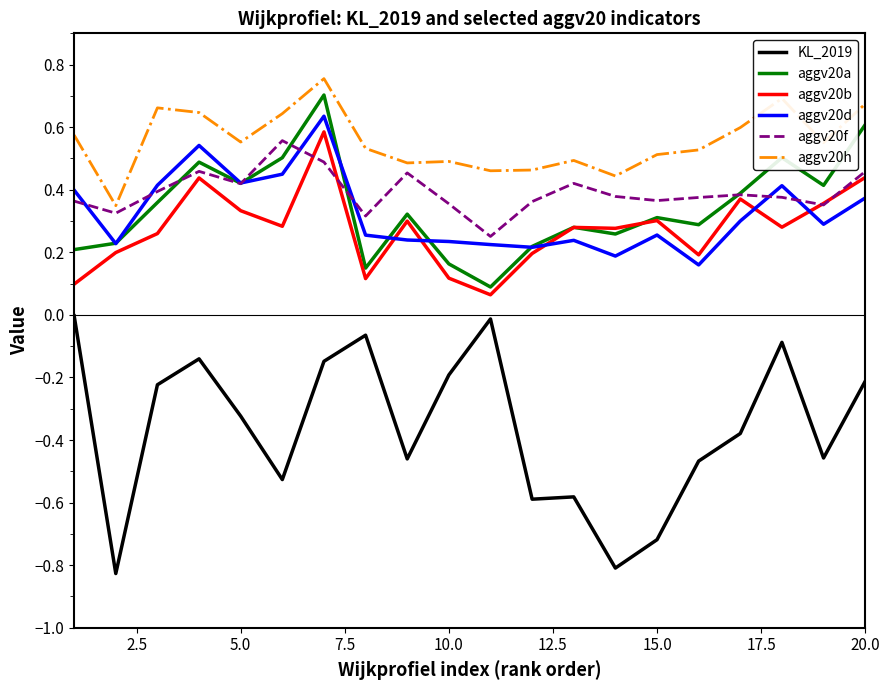

True or false: aggv20h and aggv20d intersect in this chart.

False